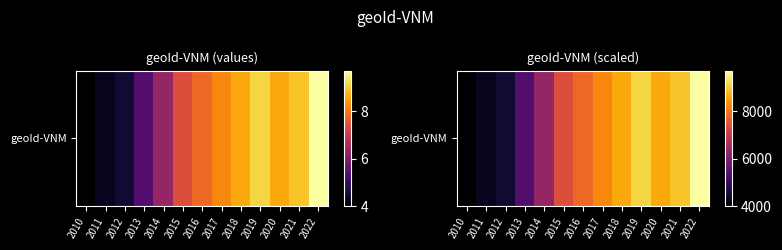

Reading left to right, list all the values displayed in this chart.

2010=4000	2011=4300	2012=4500	2013=5400	2014=6300	2015=7400	2016=7800	2017=8200	2018=8600	2019=9100	2020=8600	2021=8900	2022=9700